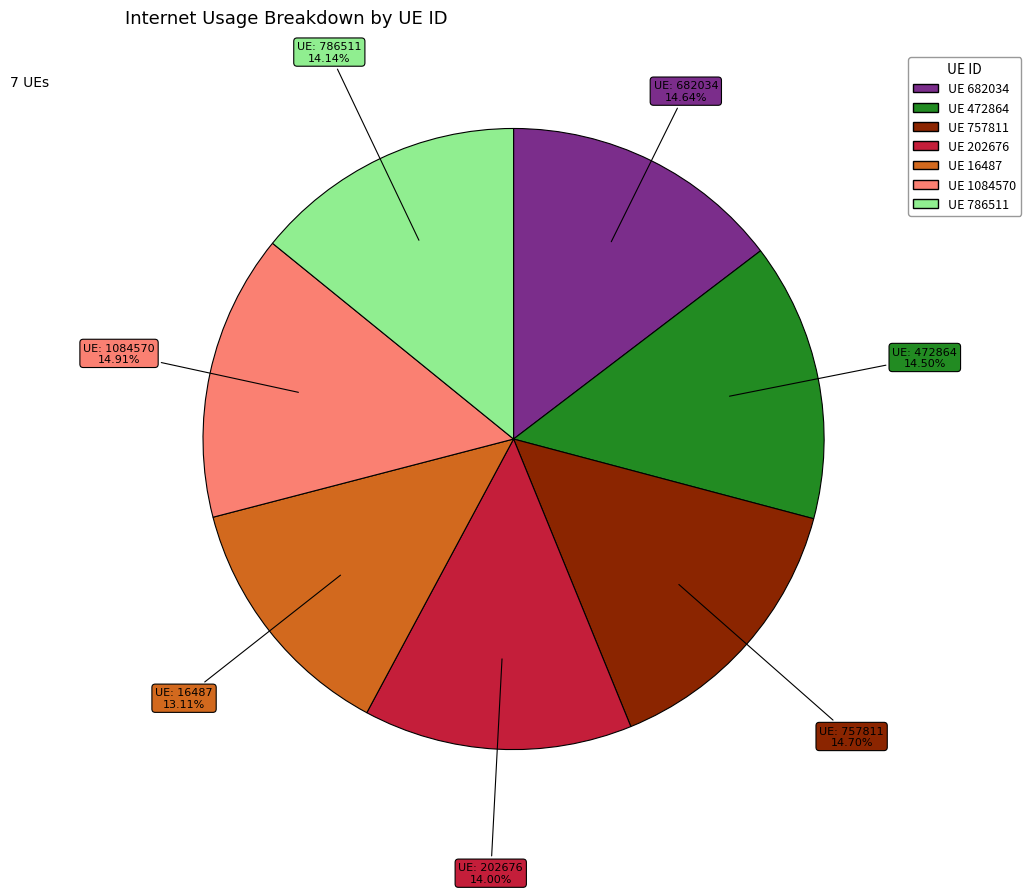

Count the number of slices in the pie.

7